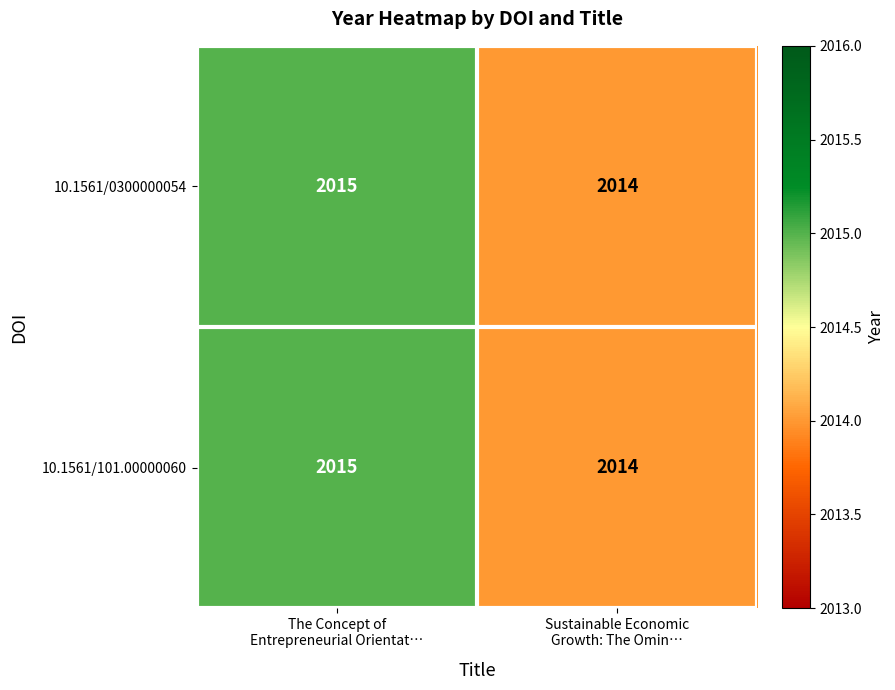

What is the sum of all 10.1561/101.00000060 values?

4029